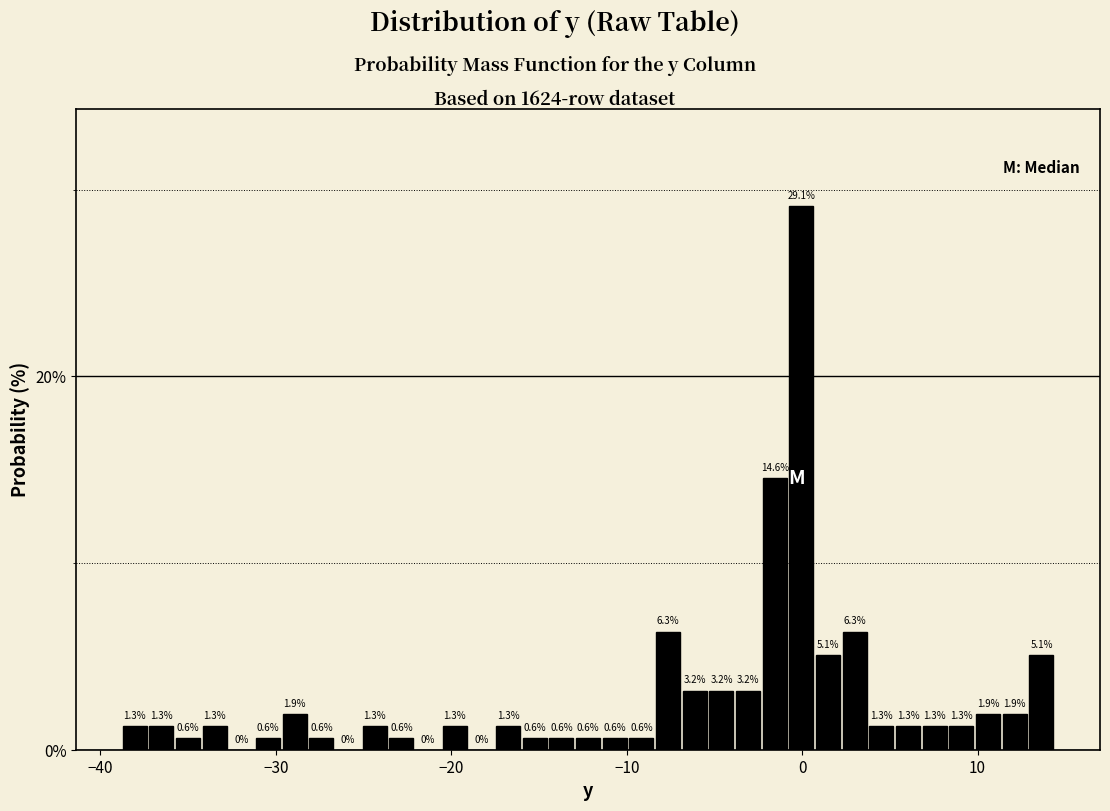

Read against the x-axis, roughly where is the centre of the tallest bar?

0